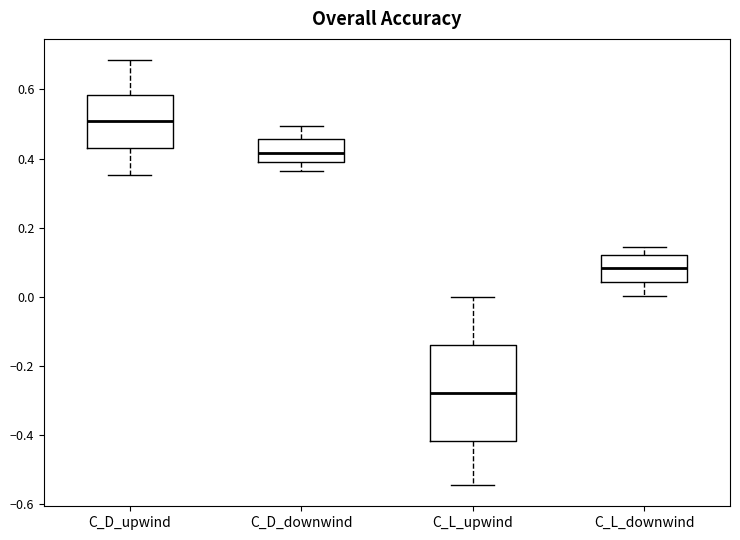

Reading left to right, transcribe this box plot: for each box, give where its median line is, the range the box spans, and where its two whiskers end, as read against the y-axis. The values are not printed on the chart, so give them approximately, as read against the axis.

C_D_upwind: median 0.52, box 0.44 to 0.58, whiskers 0.36 to 0.68
C_D_downwind: median 0.42, box 0.40 to 0.46, whiskers 0.36 to 0.50
C_L_upwind: median -0.28, box -0.42 to -0.14, whiskers -0.54 to 0.00
C_L_downwind: median 0.08, box 0.04 to 0.12, whiskers 0.00 to 0.14